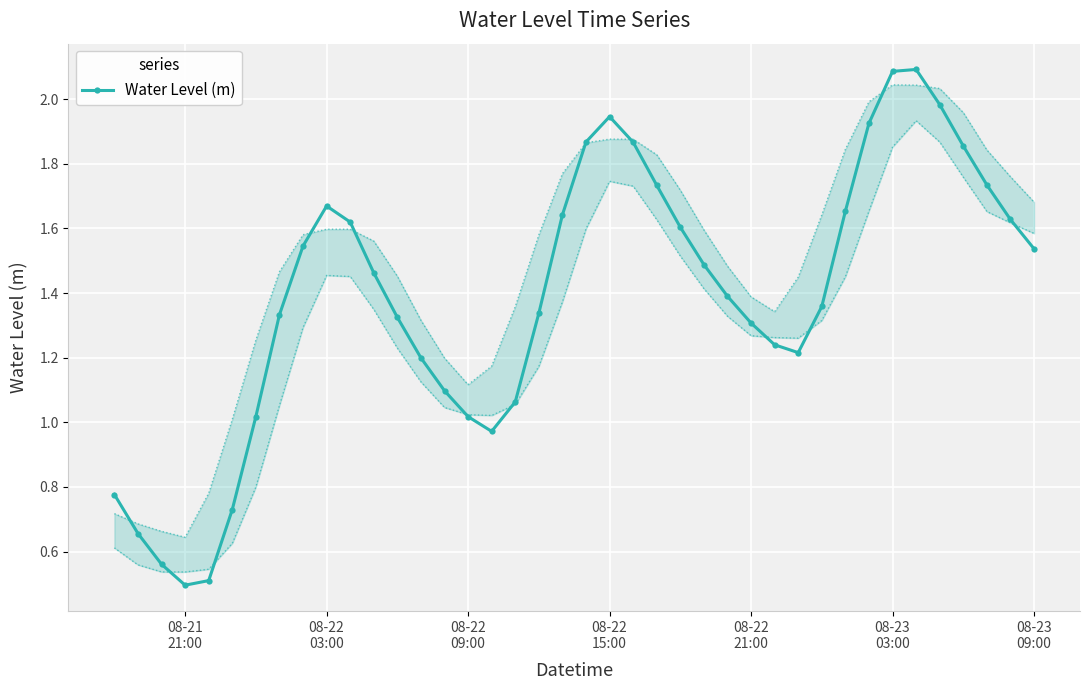

True or false: Water Level (m) has more than 1 interior local peaks.

True